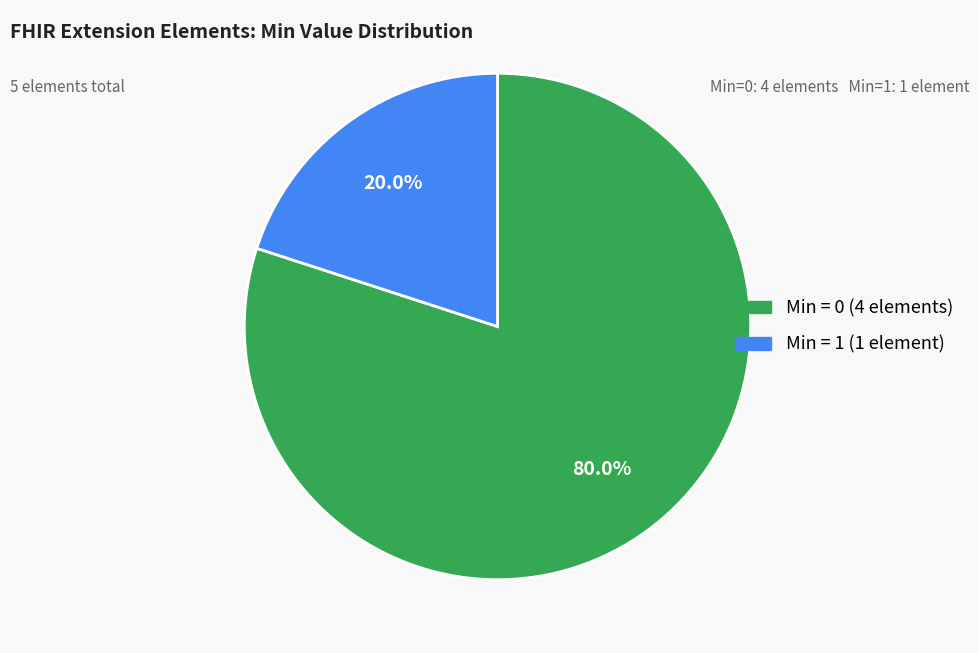

Does any single category account for the majority?

Yes